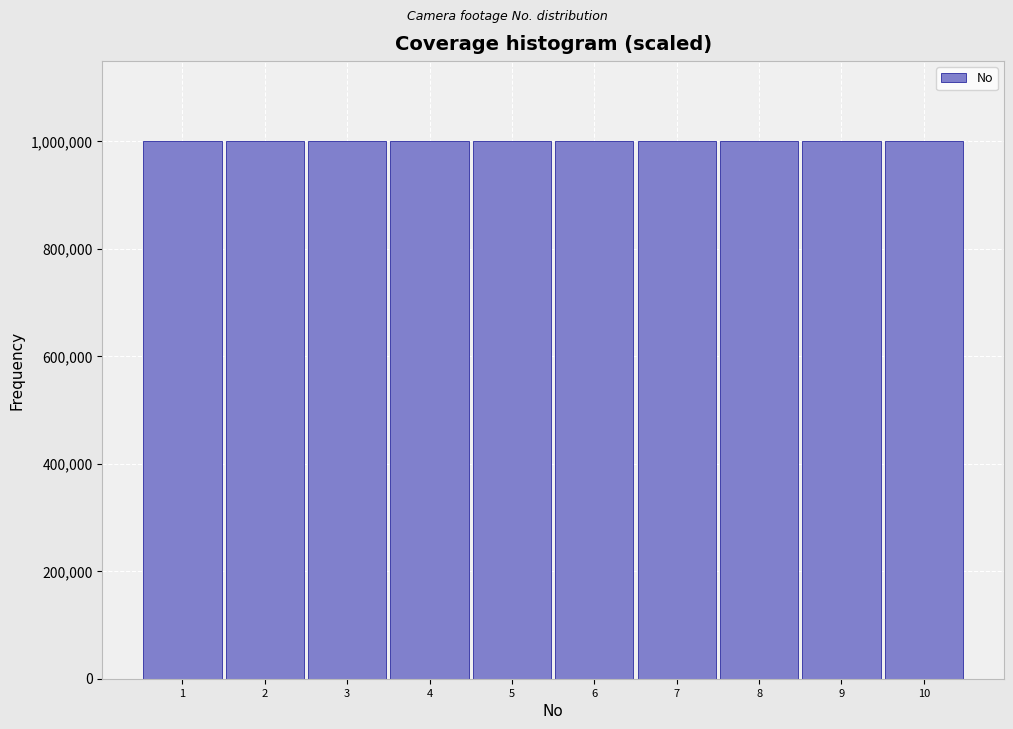

How tall is the bar that spans 0.5 to 1.5 on the x-axis? The values are not printed on the chart, so give them approximately, as read against the axis.

1000000